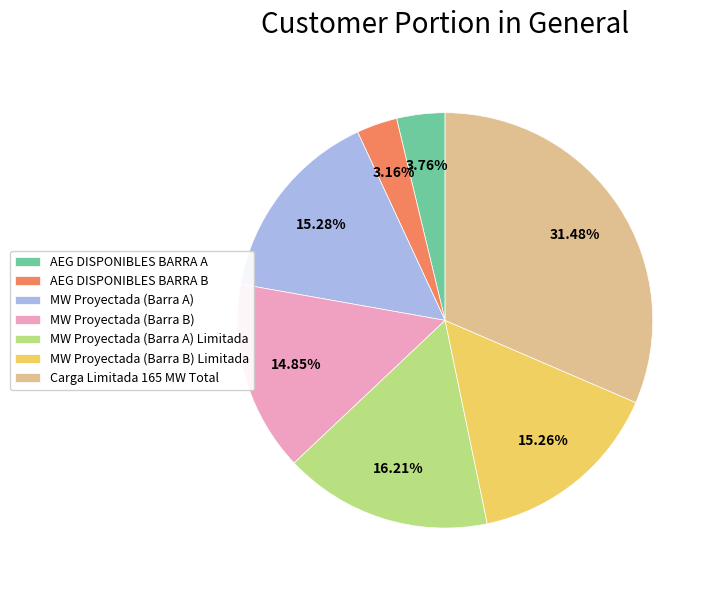

What is the ratio of the value at Carga Limitada 165 MW Total to the value at MW Proyectada (Barra A)?

2.1